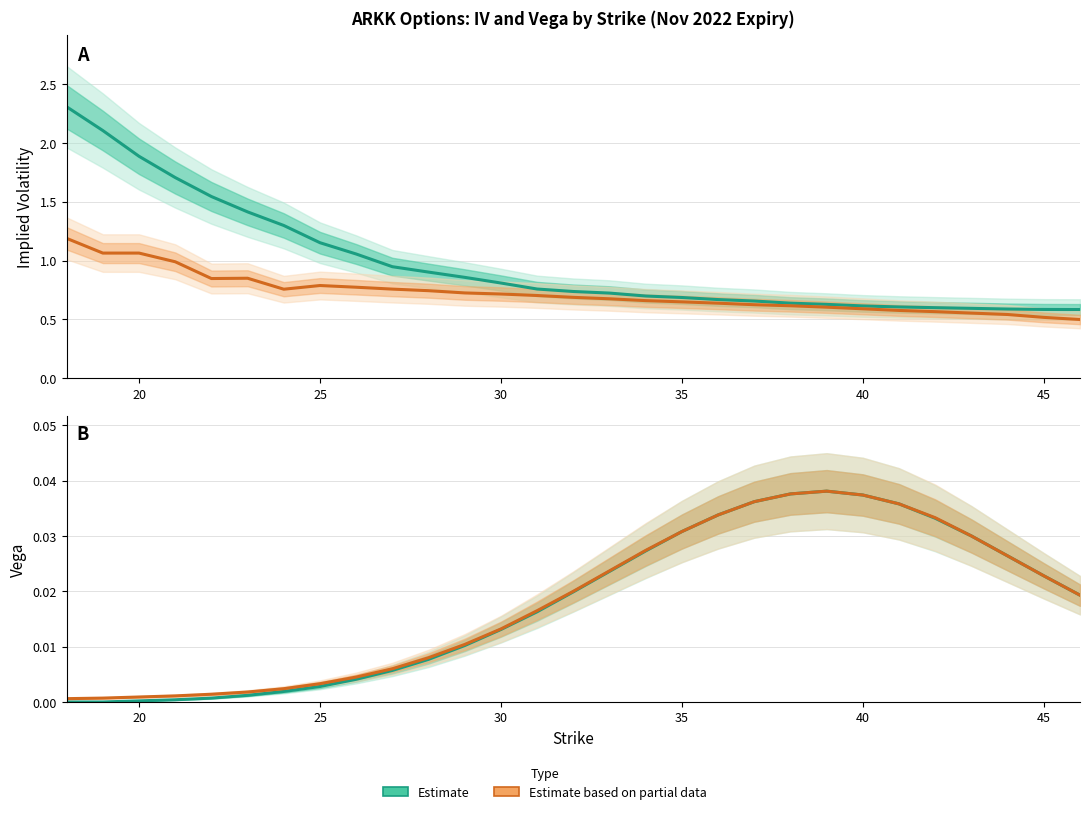

Count the number of categories in the chart.

29